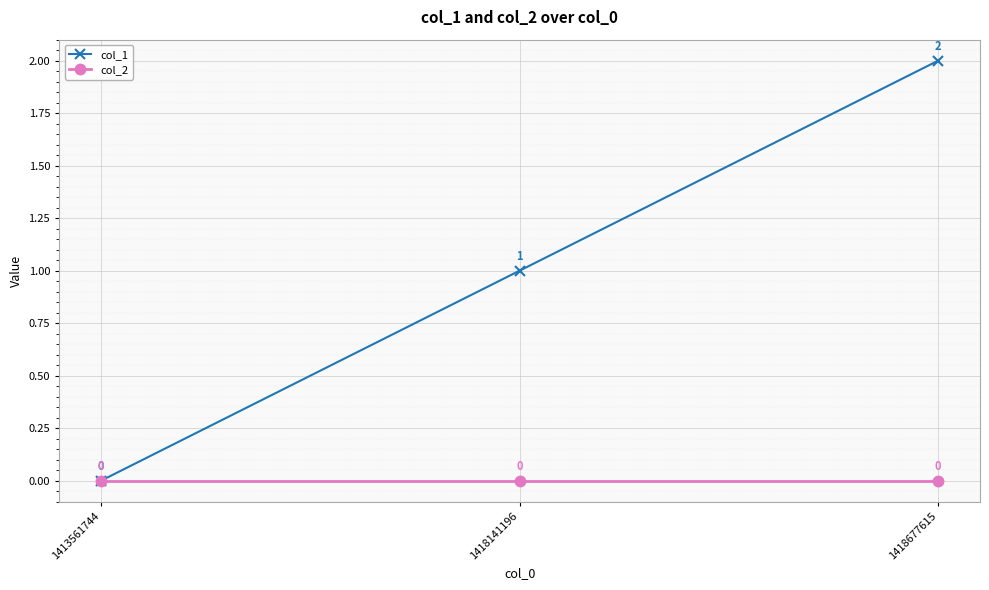

How many lines are shown in the chart?

2